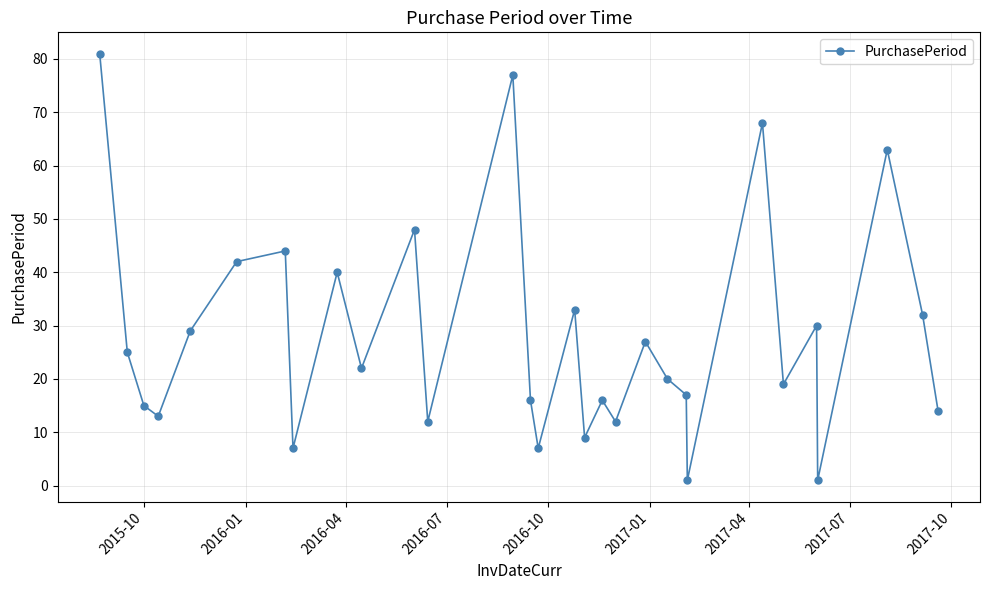

What is the average value?

28